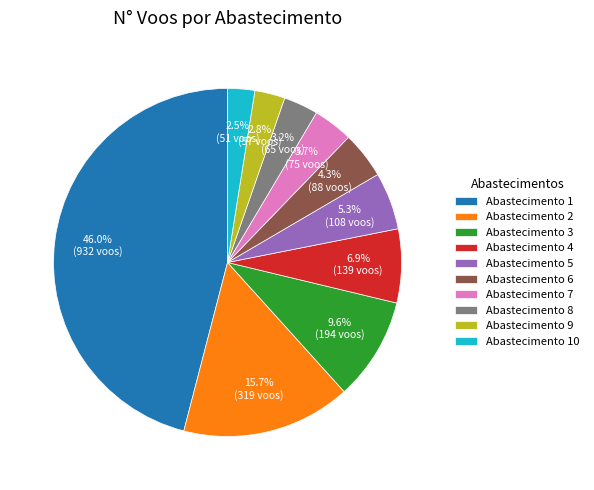

Does any single category account for the majority?

No